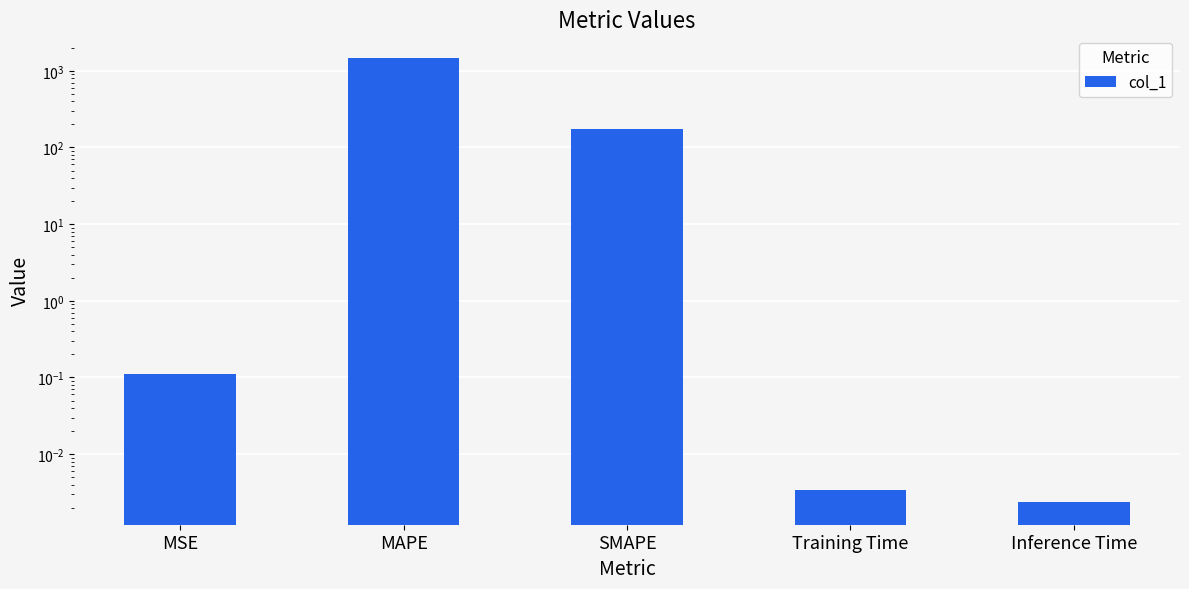

At which category does the chart reach its peak across all series?

MAPE